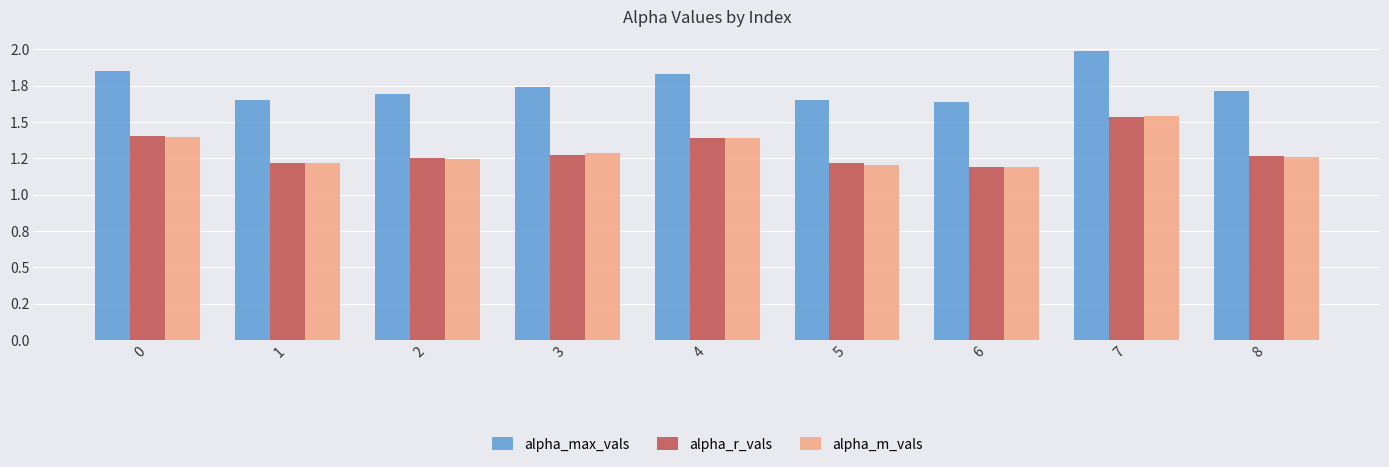

Which series has the largest range (max minus min)?

alpha_max_vals